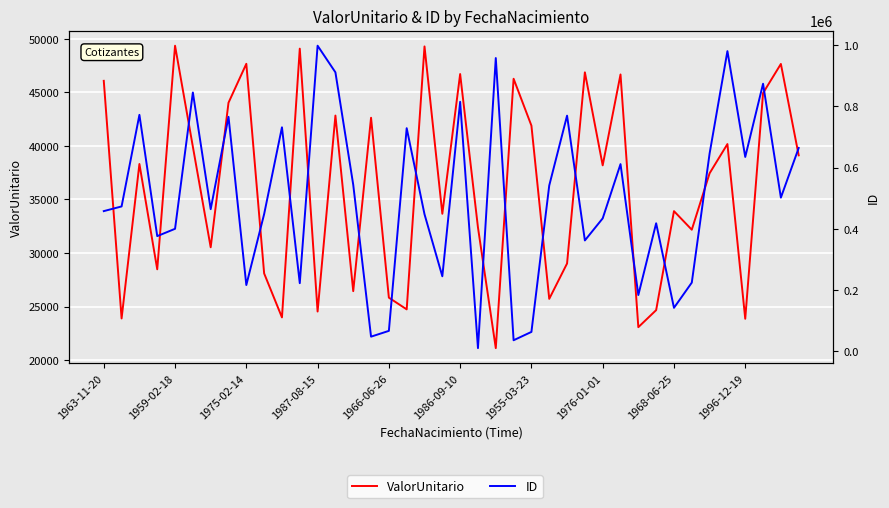

Reading right to left, transcribe all the data shown in this chart.

ValorUnitario: 39121.3	47653.9	44936.2	23862.0	40173.2	37447.0	32177.2	33911.0	24668.4	23077.4	46673.6	38185.4	46872.1	29023.9	25721.5	41894.4	46271.0	21121.4	32385.3	46709.4	33666.6	49289.6	24740.0	25832.5	42630.3	26441.2	42834.7	24537.9	49081.8	23990.2	28096.1	47667.5	44033.0	30535.2	39924.7	49357.3	28481.1	38314.4	23891.1	46076.9
ID: 664187.0	502138.0	873904.0	634884.0	980438.0	646161.0	224615.0	142274.0	418328.0	183994.0	611486.0	434359.0	362291.0	769702.0	541642.0	63631.0	36439.0	957803.0	10707.0	814922.0	245246.0	447842.0	728871.0	67042.0	48145.0	544037.0	911219.0	998113.0	222766.0	731695.0	448375.0	216648.0	765964.0	464341.0	845435.0	400290.0	376388.0	772393.0	473322.0	458032.0